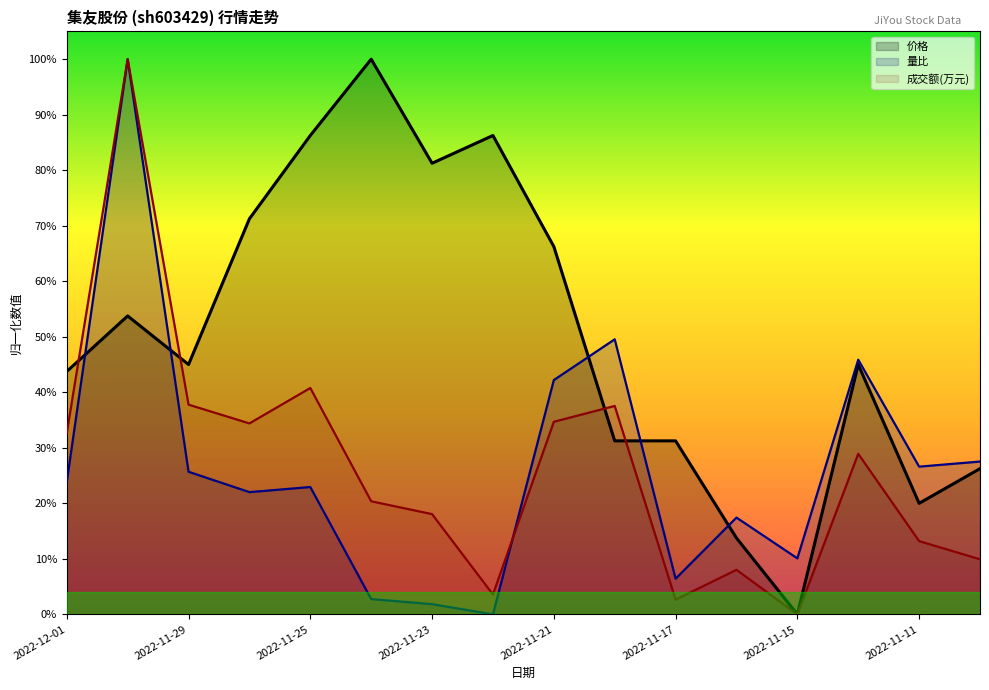

Reading left to right, what are all the values shown in this chart?

价格: 0.4	0.5	0.4	0.7	0.9	1.0	0.8	0.9	0.7	0.3	0.3	0.1	0.0	0.4	0.2	0.3
量比: 0.2	1.0	0.3	0.2	0.2	0.0	0.0	0.0	0.4	0.5	0.1	0.2	0.1	0.5	0.3	0.3
成交额(万元): 0.3	1.0	0.4	0.3	0.4	0.2	0.2	0.0	0.3	0.4	0.0	0.1	0.0	0.3	0.1	0.1